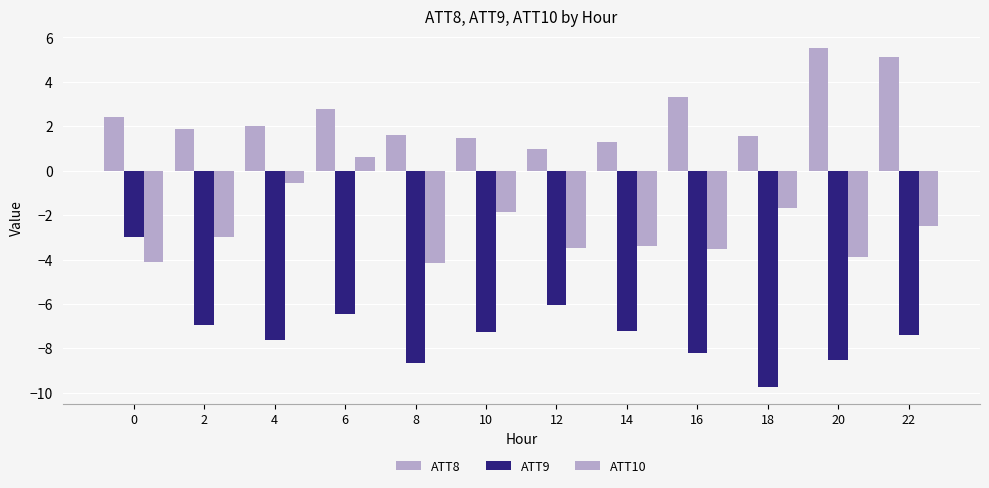

Count the number of data series in this chart.

3